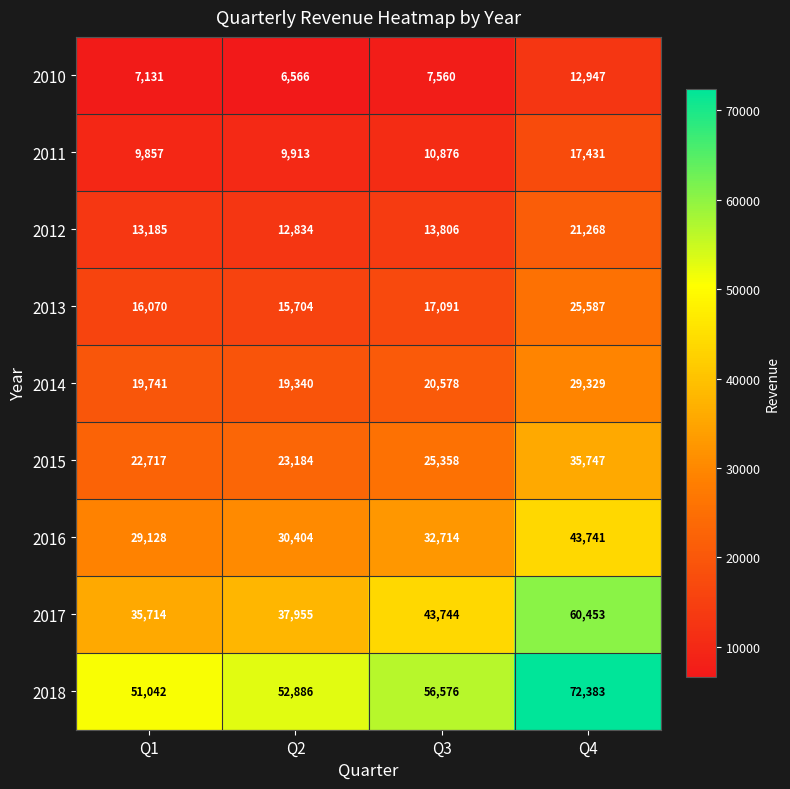

Read the 2017 value at Q2.

37955